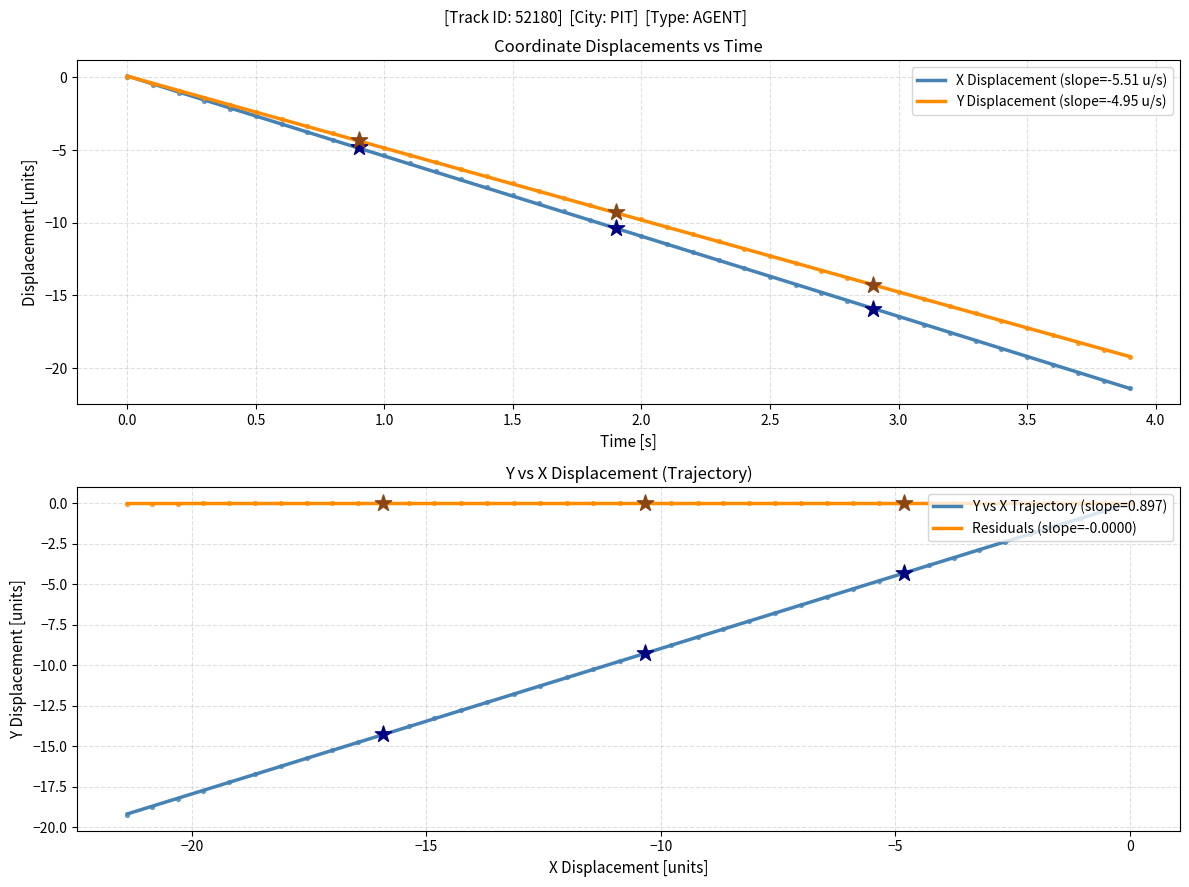

Which series has the widest spread of Y values?

X